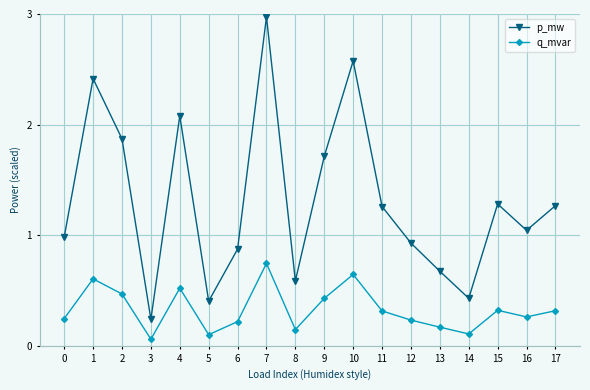

What is the value of the p_mw point at the 10th from the left?

1.7